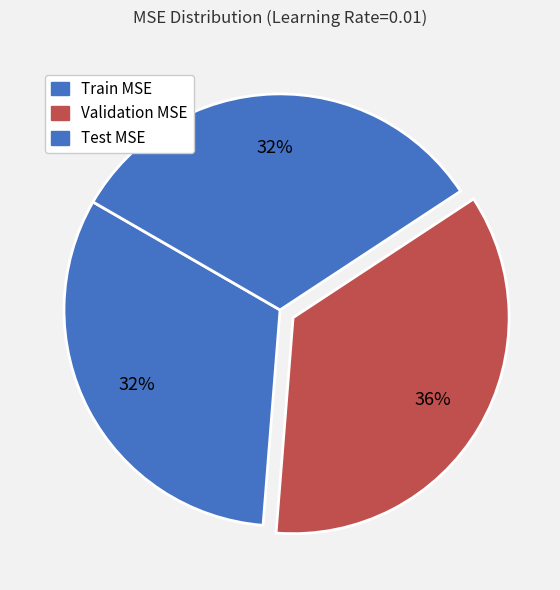

The Test MSE slice represents 43% of the pie. True or false?

False